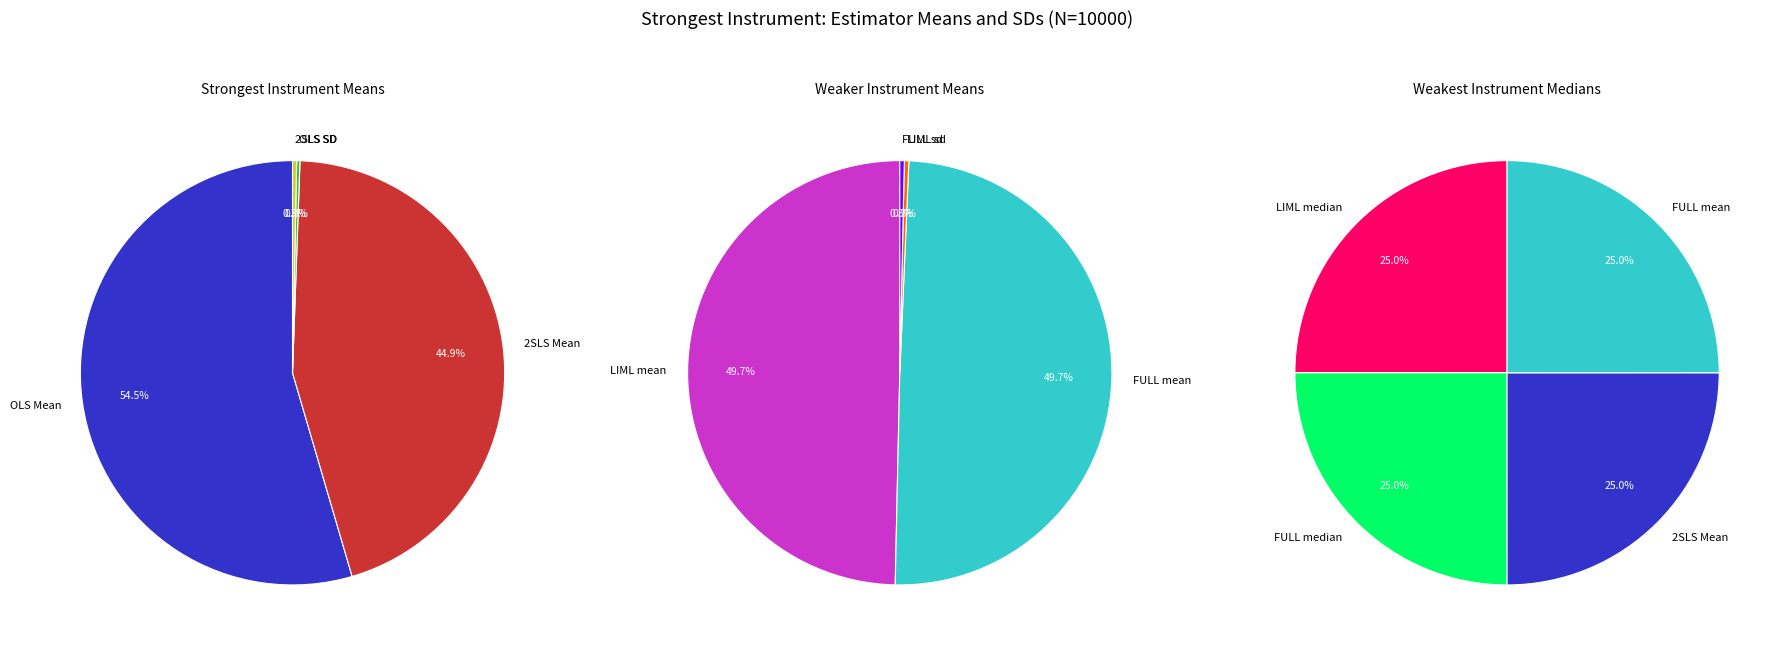

The FULL sd slice represents 11% of the pie. True or false?

False